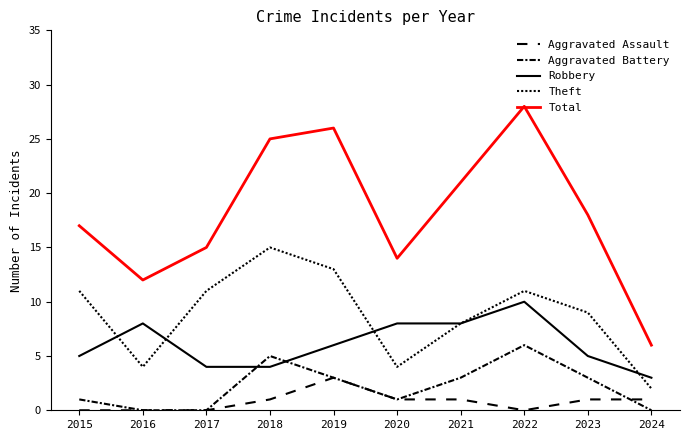

Does the chart display data point markers on the line(s)?

No